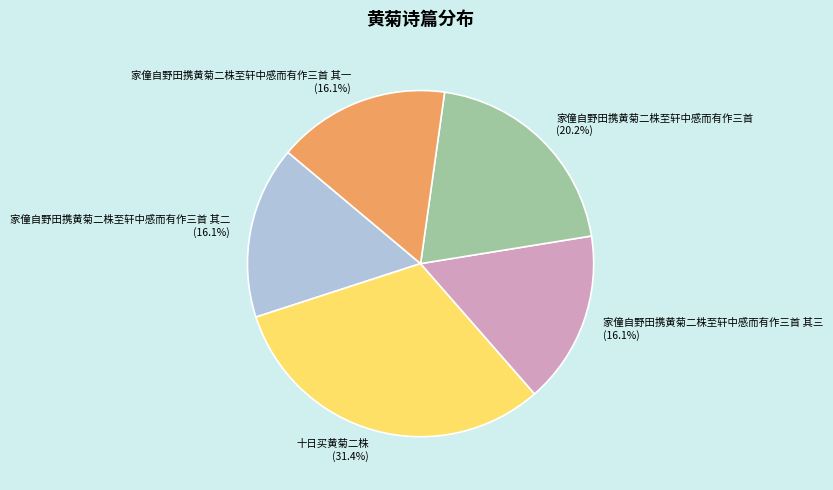

What is the ratio of the value at 家僮自野田携黄菊二株至轩中感而有作三首 to the value at 家僮自野田携黄菊二株至轩中感而有作三首 其二?

1.3